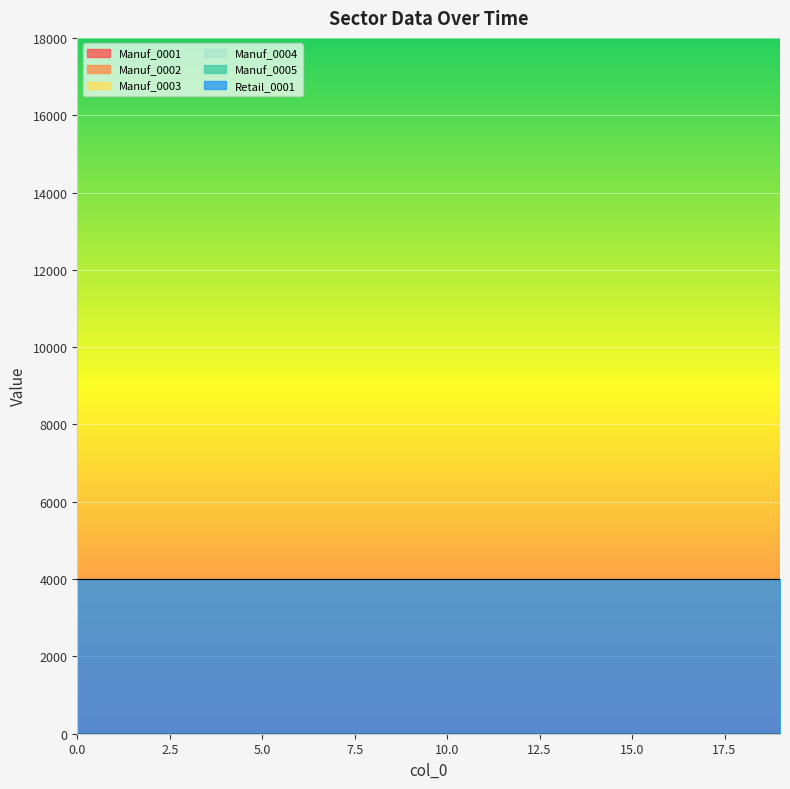

True or false: Manuf_0005 has more than 0 interior local peaks.

False